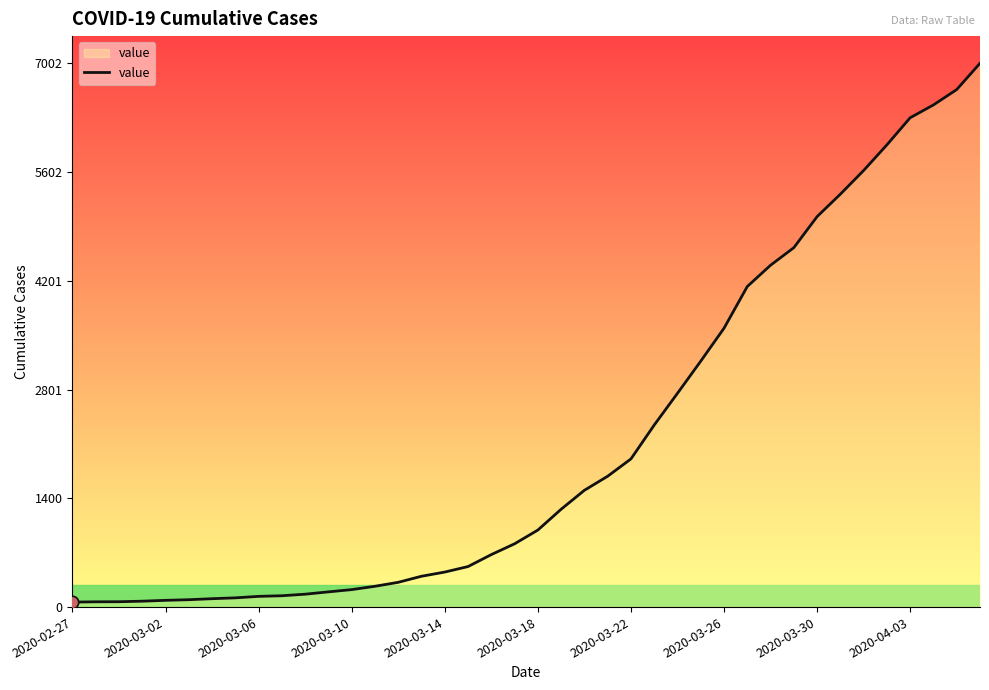

What is the maximum value shown in the chart?

7002